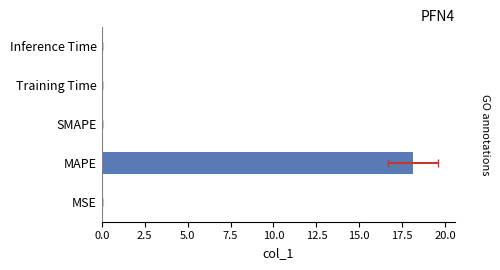

The value at Inference Time is 0.0. True or false?

False